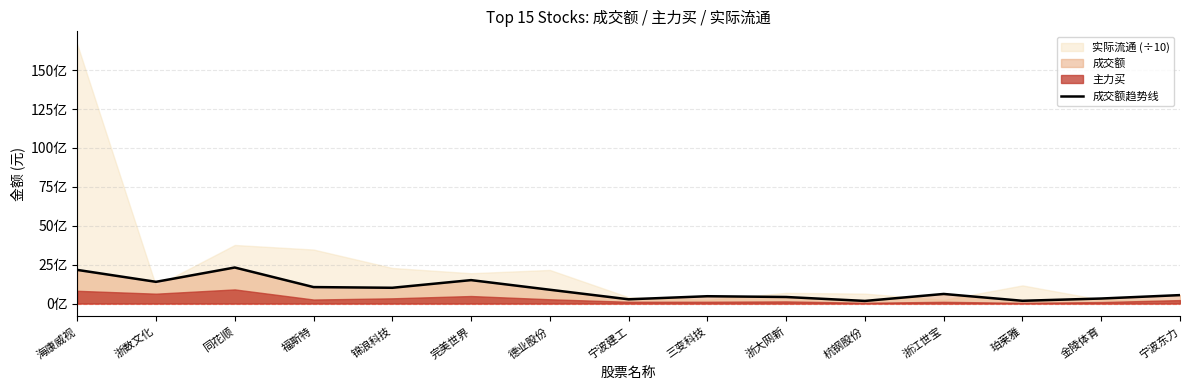

What is the difference between the second highest and minimum values?

1995013417